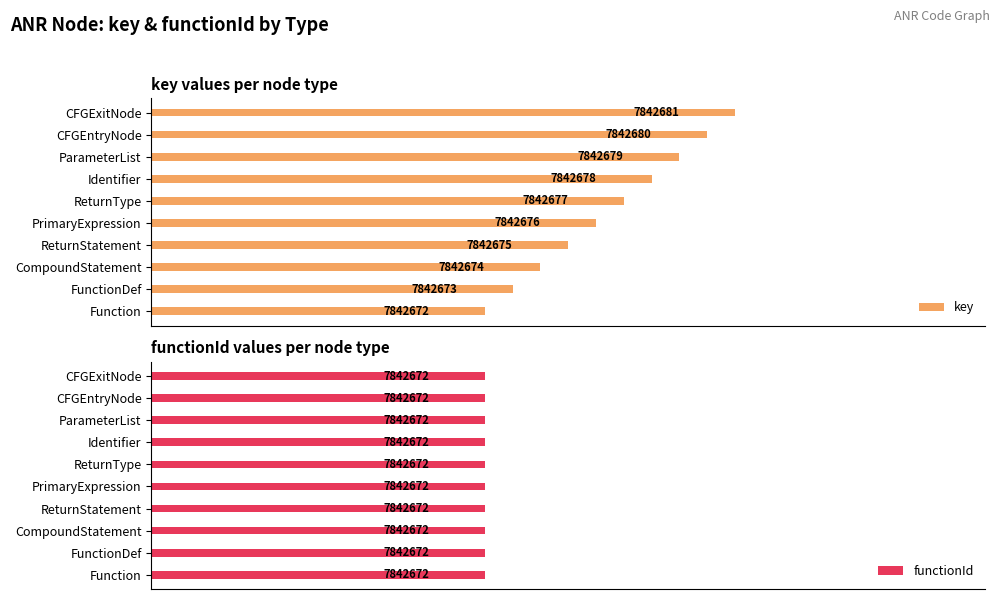

The value of key at CFGEntryNode is 4132404.8. True or false?

False